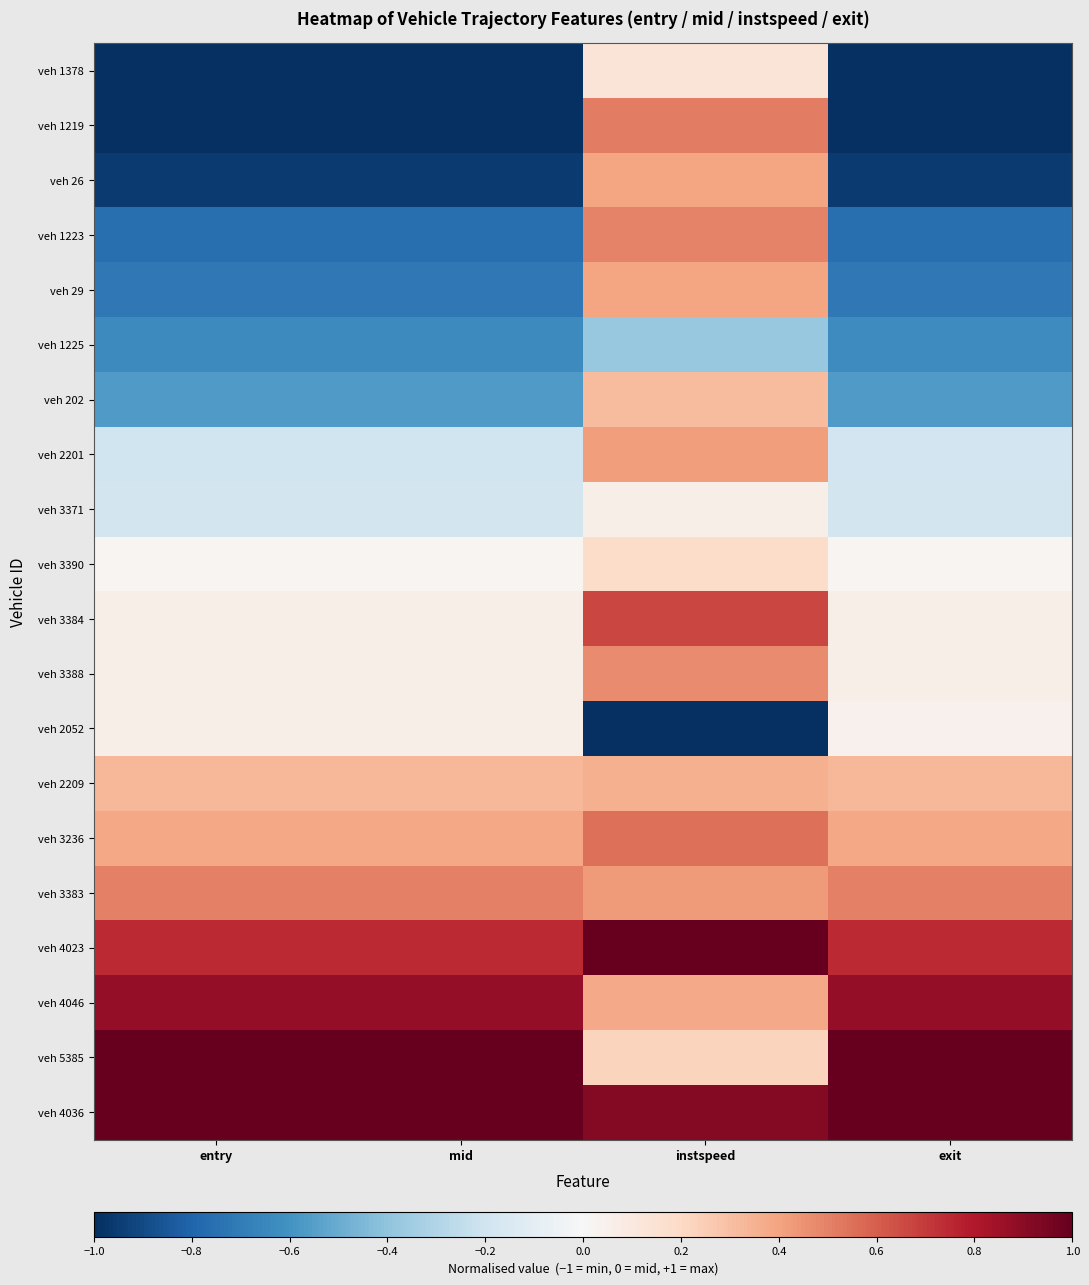

Reading right to left, list all the values displayed in this chart.

veh 1378: exit=-1.0	instspeed=0.1	mid=-1.0	entry=-1.0
veh 1219: exit=-1.0	instspeed=0.5	mid=-1.0	entry=-1.0
veh 26: exit=-1.0	instspeed=0.4	mid=-1.0	entry=-1.0
veh 1223: exit=-0.8	instspeed=0.5	mid=-0.8	entry=-0.8
veh 29: exit=-0.7	instspeed=0.4	mid=-0.7	entry=-0.7
veh 1225: exit=-0.6	instspeed=-0.4	mid=-0.6	entry=-0.6
veh 202: exit=-0.6	instspeed=0.3	mid=-0.6	entry=-0.6
veh 2201: exit=-0.2	instspeed=0.4	mid=-0.2	entry=-0.2
veh 3371: exit=-0.2	instspeed=0.1	mid=-0.2	entry=-0.2
veh 3390: exit=0.0	instspeed=0.2	mid=0.0	entry=0.0
veh 3384: exit=0.1	instspeed=0.7	mid=0.1	entry=0.1
veh 3388: exit=0.1	instspeed=0.5	mid=0.1	entry=0.1
veh 2052: exit=0.0	instspeed=-1.0	mid=0.1	entry=0.1
veh 2209: exit=0.3	instspeed=0.4	mid=0.3	entry=0.3
veh 3236: exit=0.4	instspeed=0.5	mid=0.4	entry=0.4
veh 3383: exit=0.5	instspeed=0.4	mid=0.5	entry=0.5
veh 4023: exit=0.7	instspeed=1.0	mid=0.7	entry=0.7
veh 4046: exit=0.9	instspeed=0.4	mid=0.9	entry=0.9
veh 5385: exit=1.0	instspeed=0.2	mid=1.0	entry=1.0
veh 4036: exit=1.0	instspeed=0.9	mid=1.0	entry=1.0